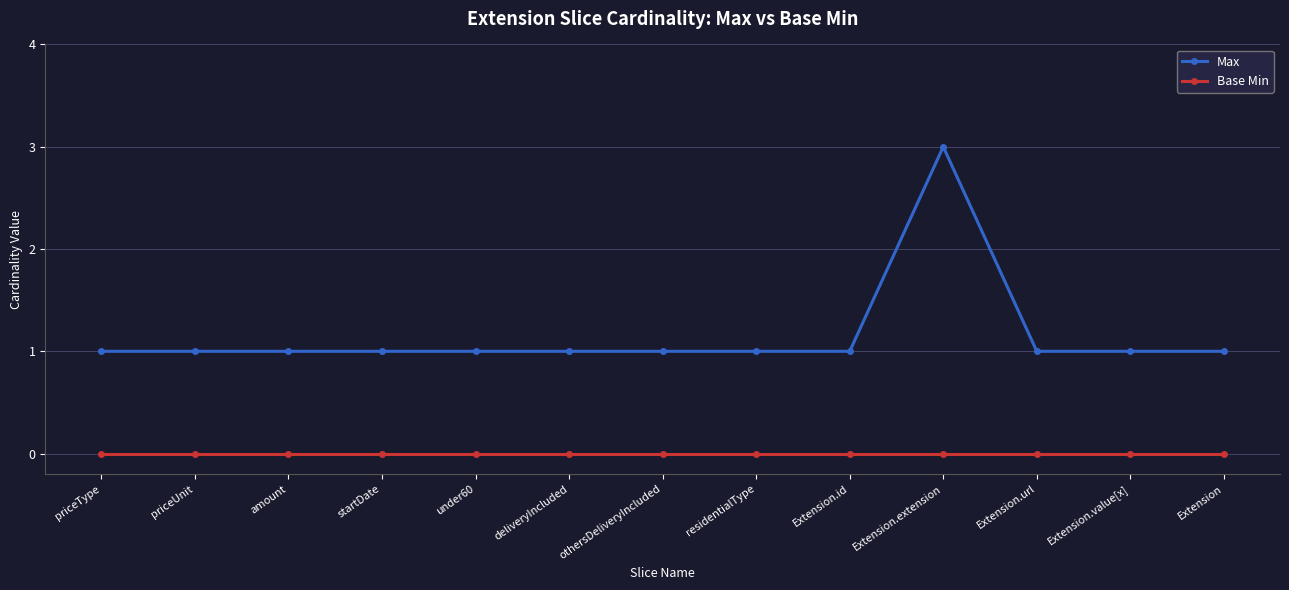

What is the label of the 9th point from the left?

Extension.id